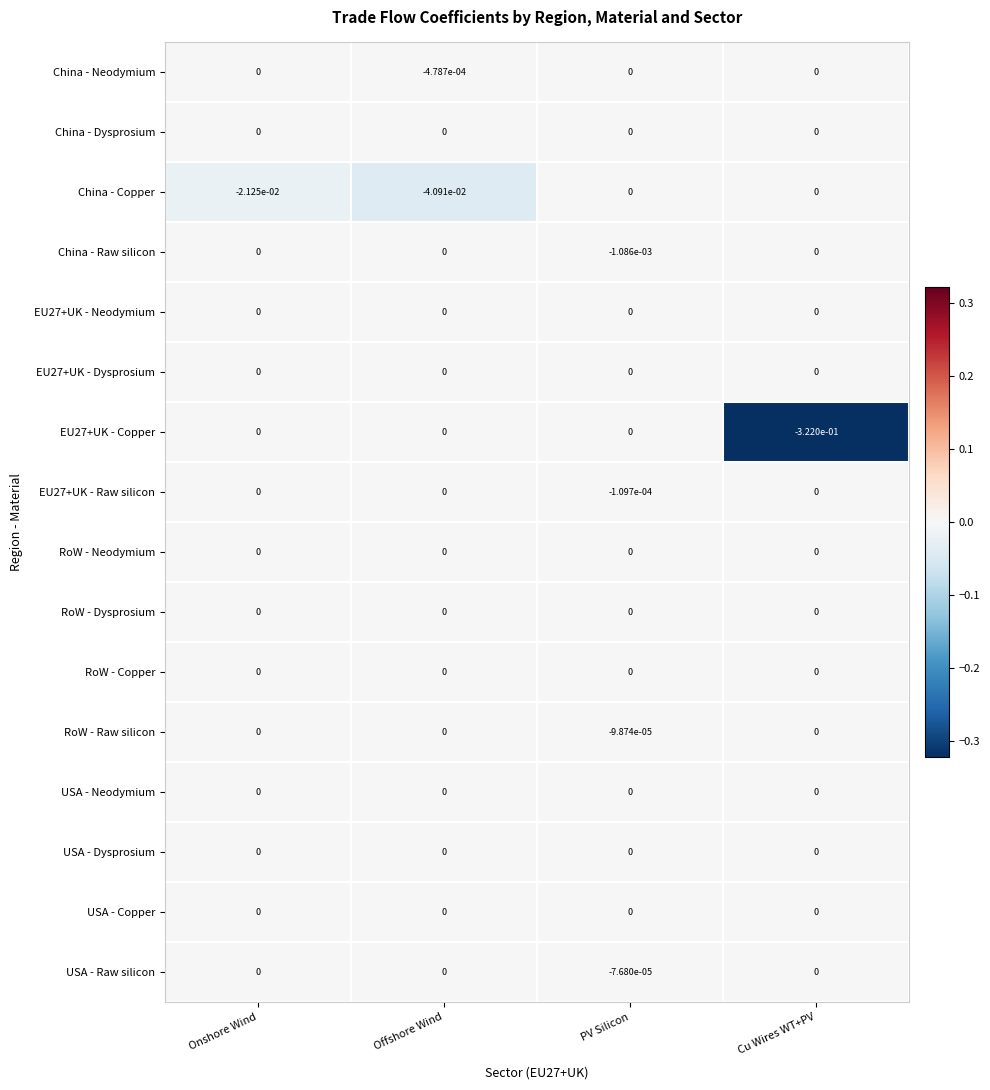

The China - Dysprosium series shows 0.0 at Onshore Wind. True or false?

True